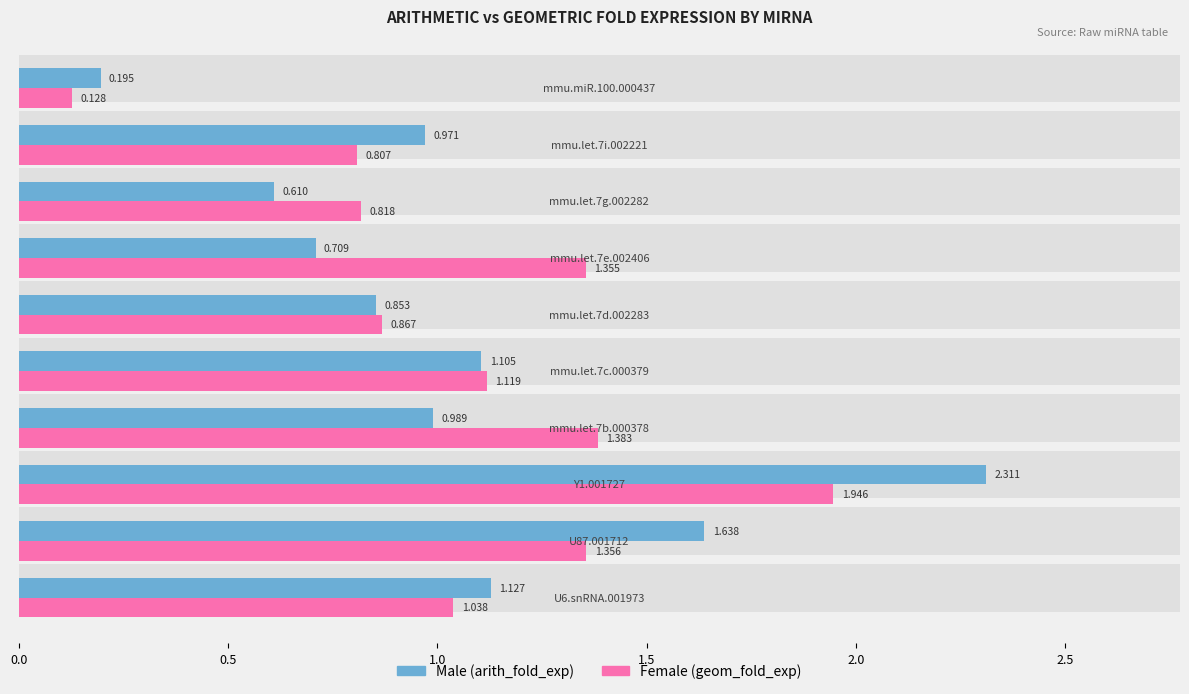

Rank the series at 2.0 from lowest to highest value.

Male (arith_fold_exp), Female (geom_fold_exp)